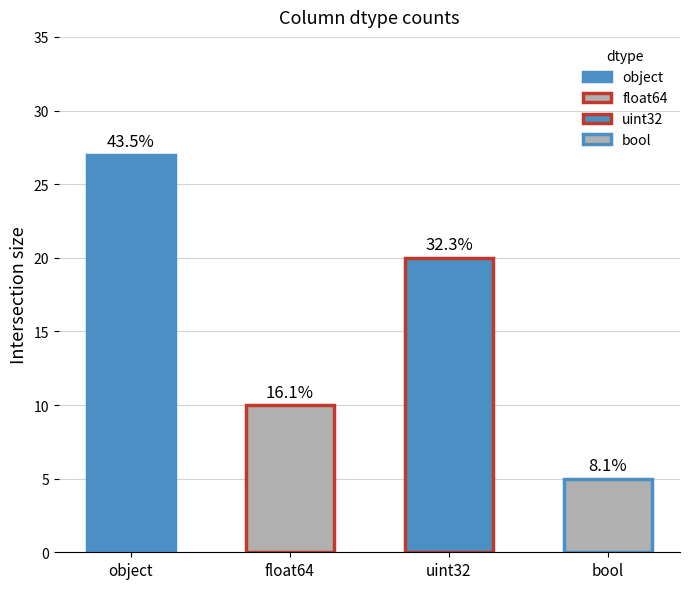

Reading left to right, what are all the values shown in this chart?

27	10	20	5